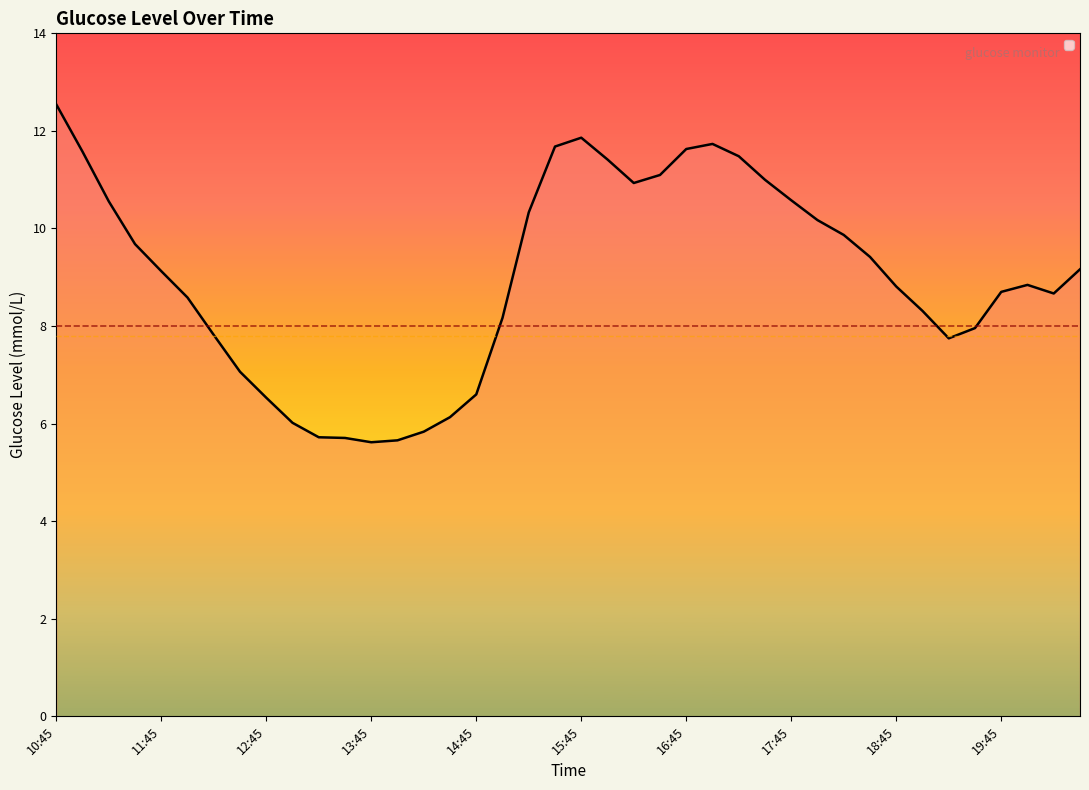

How many values are below 9?

20